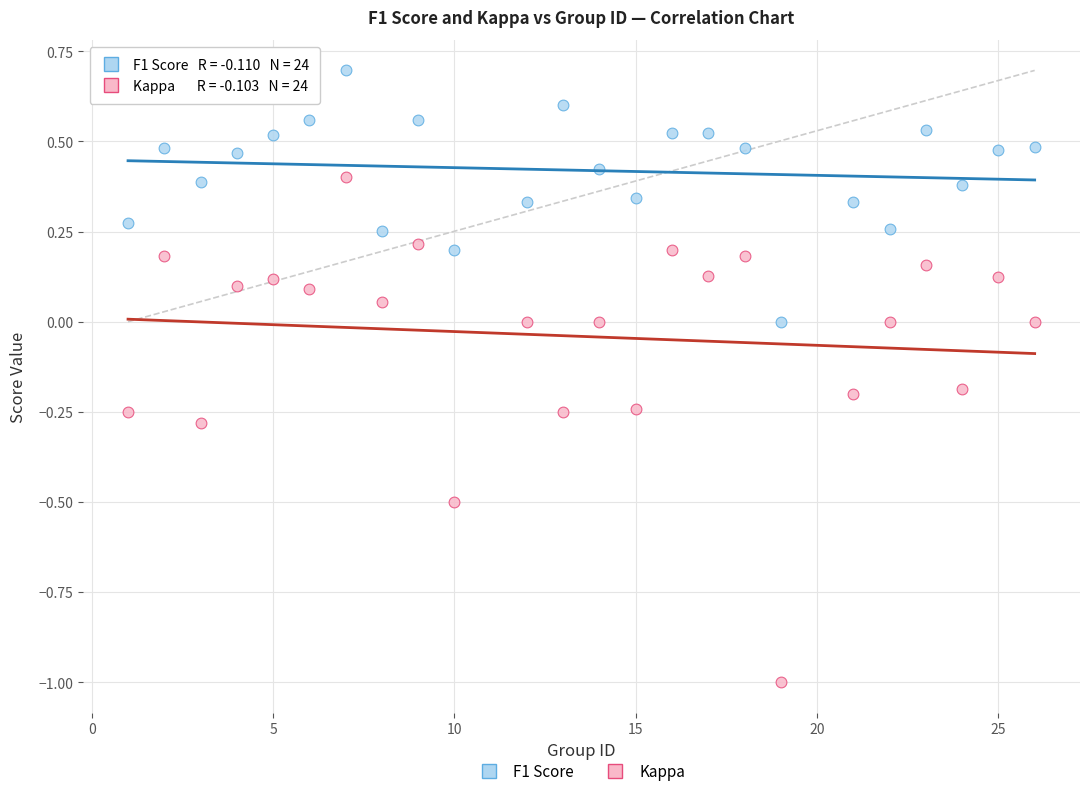

Which series has the widest spread of Y values?

Kappa